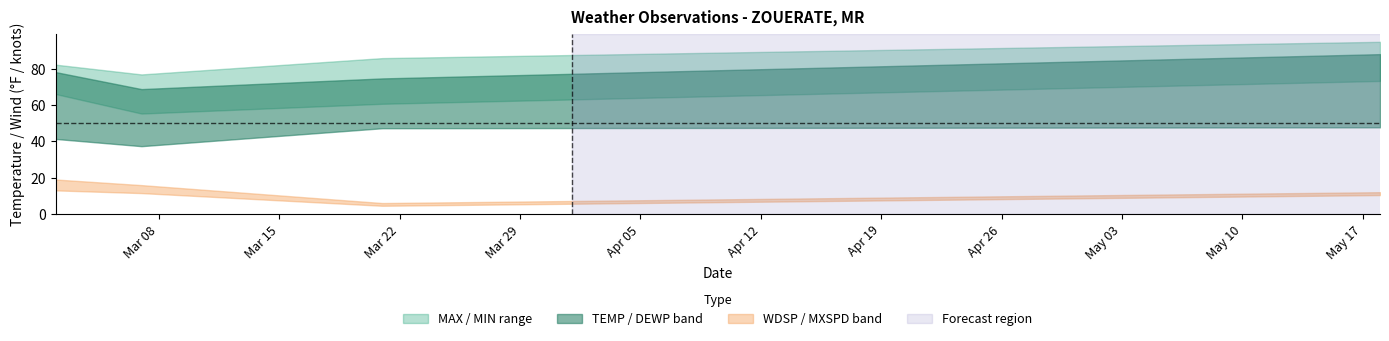

True or false: DEWP and TEMP intersect in this chart.

False